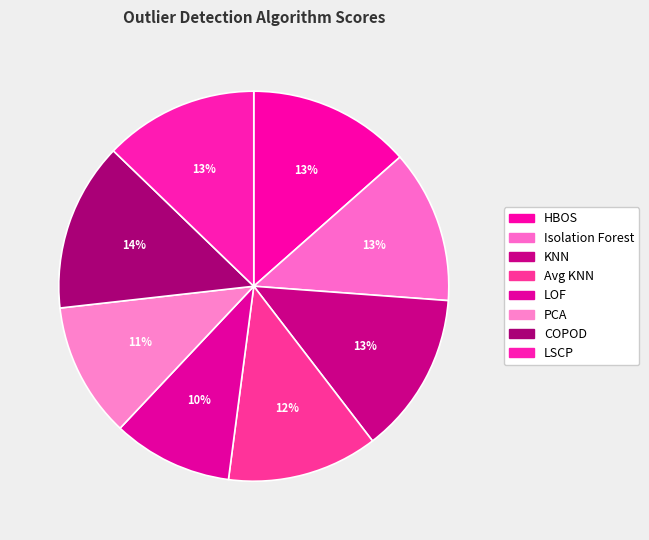

How many segments does this pie chart have?

8